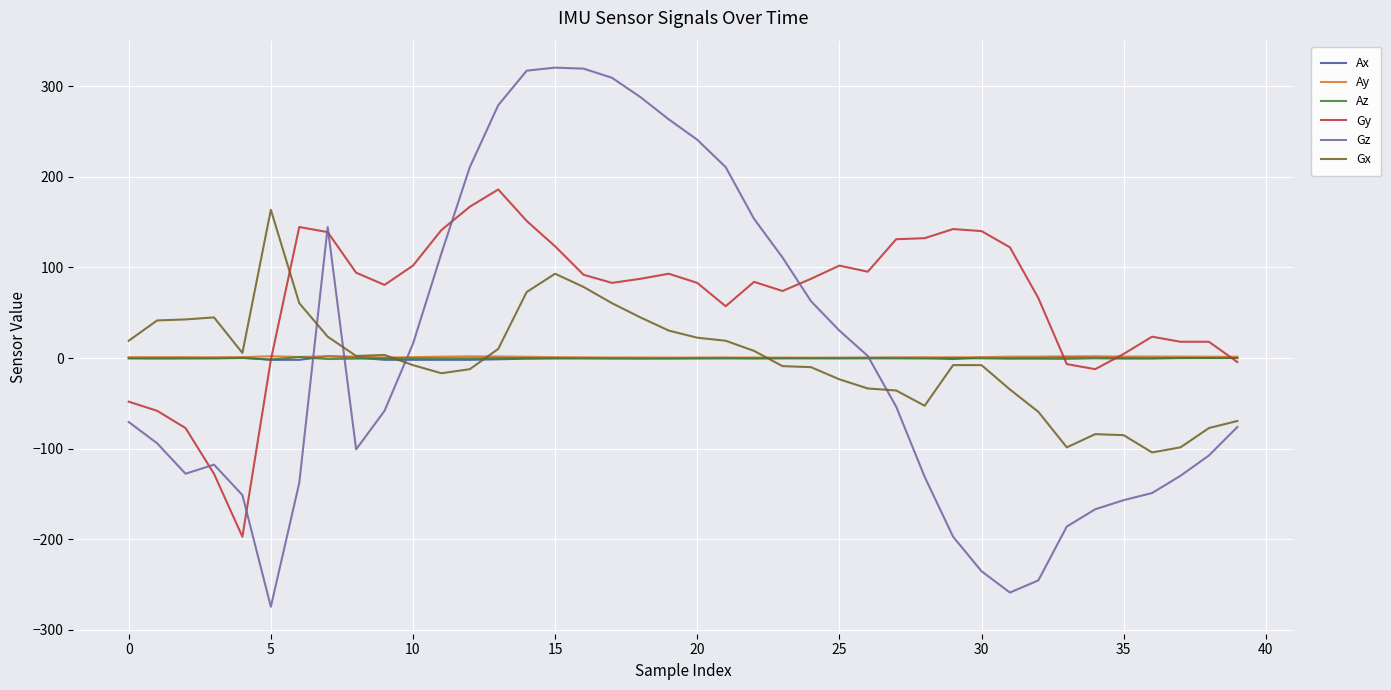

Which series has the largest total across all categories?

Gy